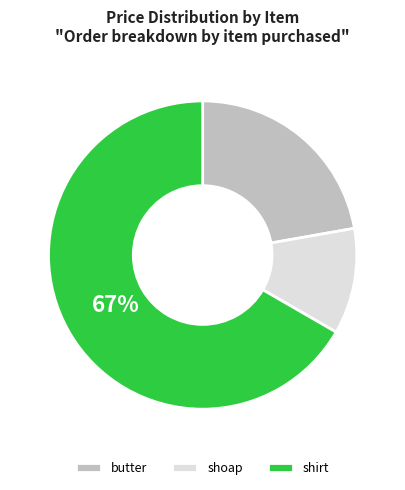

Is it true that shoap is 11% of the pie?

True